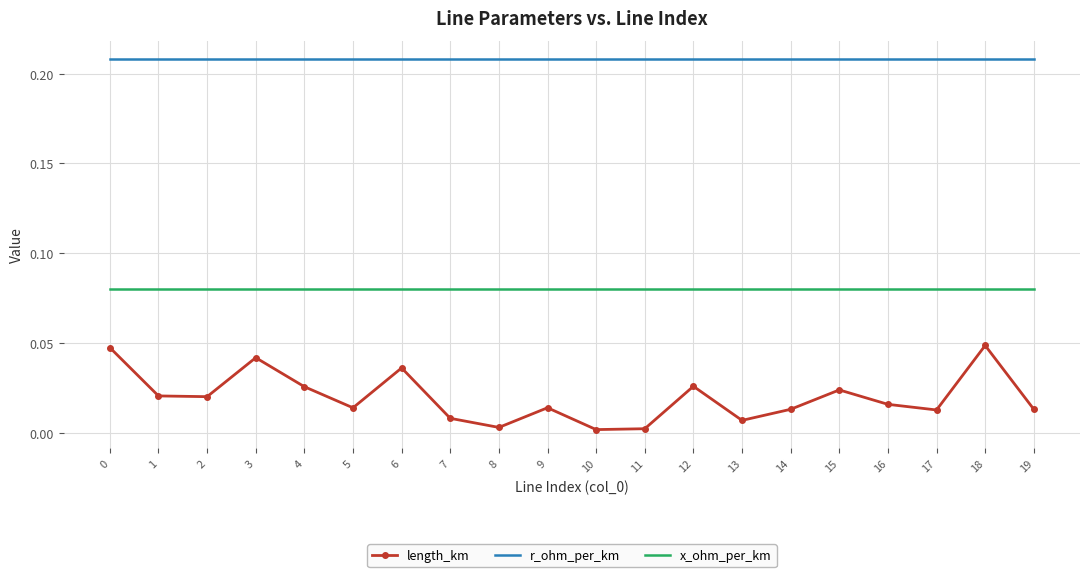

True or false: length_km and x_ohm_per_km intersect in this chart.

False